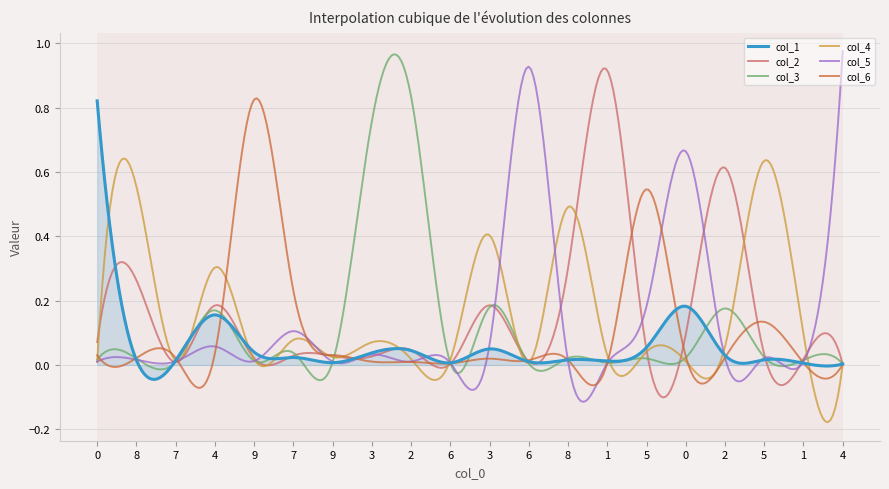

Which series has the largest range (max minus min)?

col_5